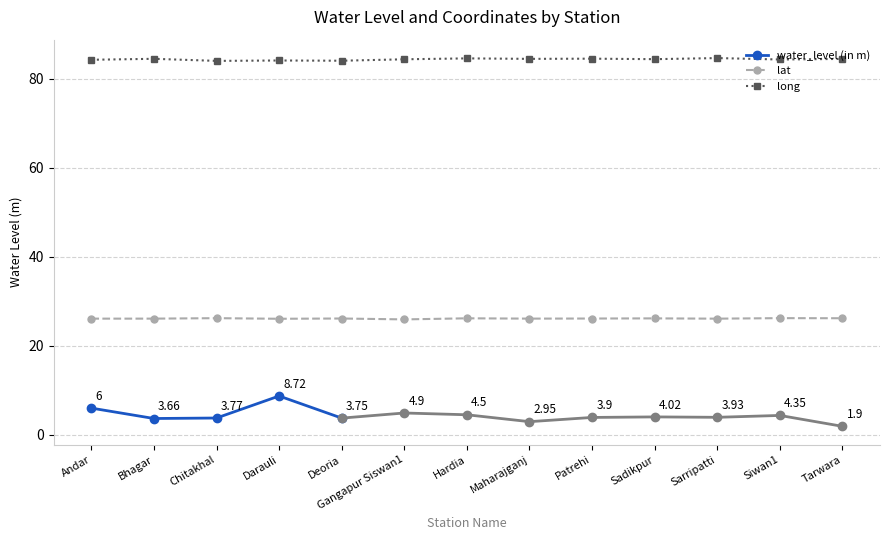

True or false: long has more than 0 interior local peaks.

True